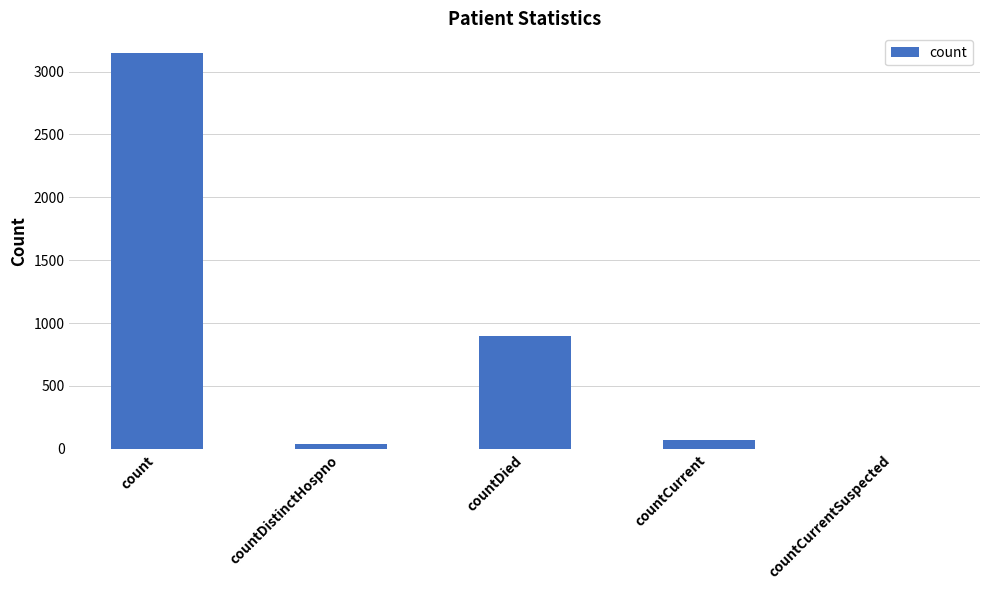

What is the sum of the values at countCurrentSuspected and count?

3147